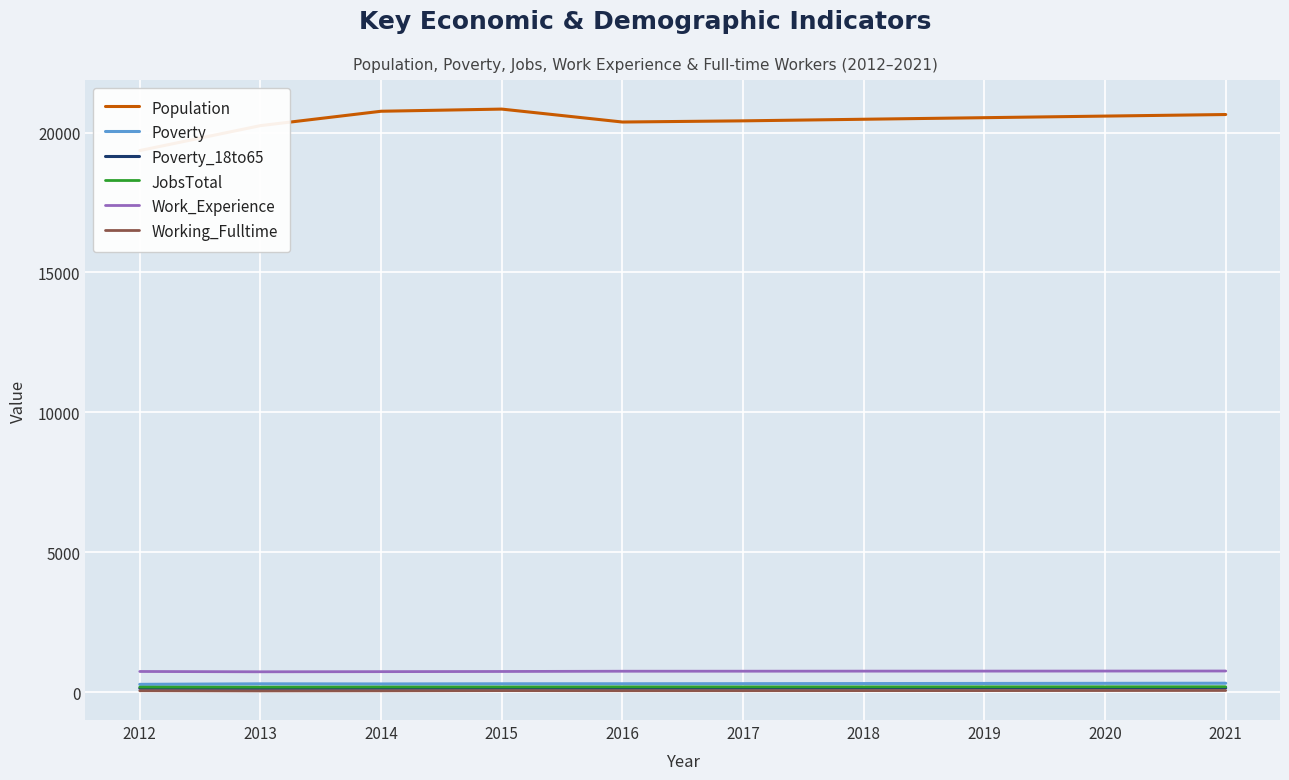

Rank the series by their maximum value, from highest to lowest.

Population, Work_Experience, Poverty, JobsTotal, Poverty_18to65, Working_Fulltime